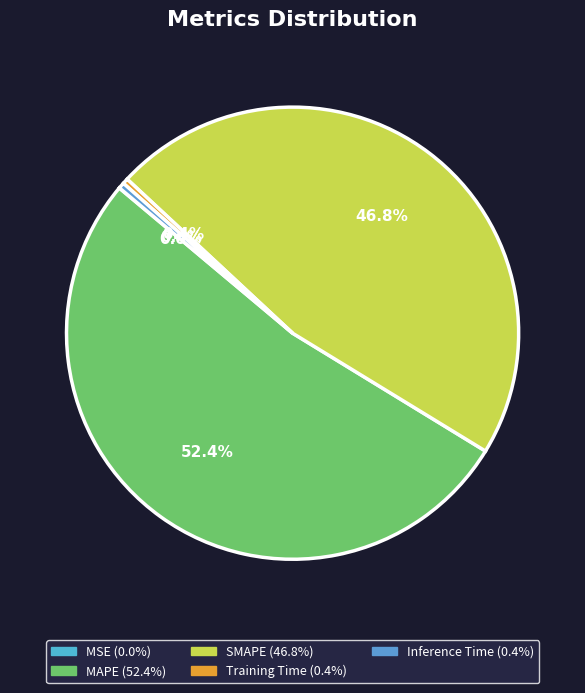

Does Inference Time account for over 50% of the chart?

No